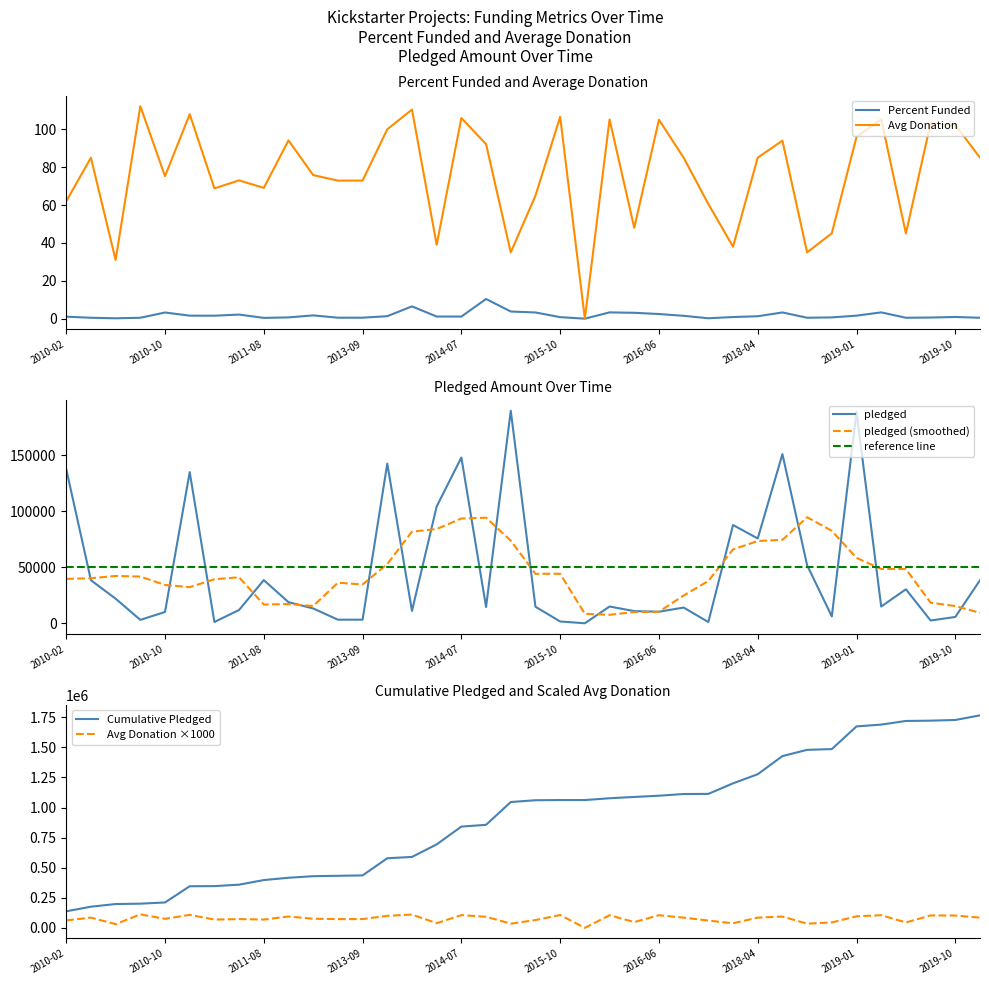

At which category does pledged reach its first local peak?

5